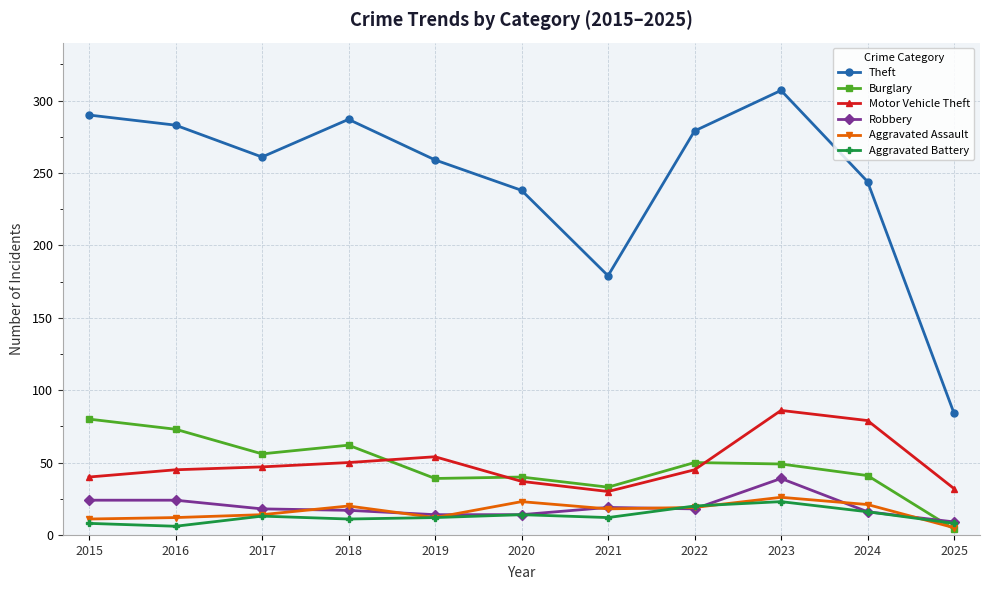

Does the chart have visible grid lines?

Yes